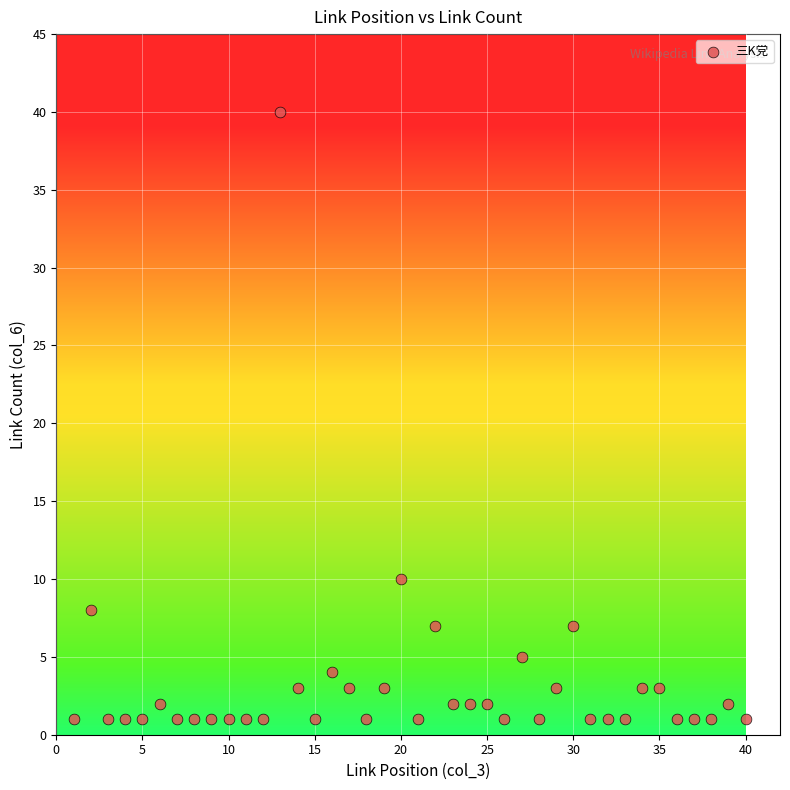

What Y value in the scatter plot is closest to 20?

10